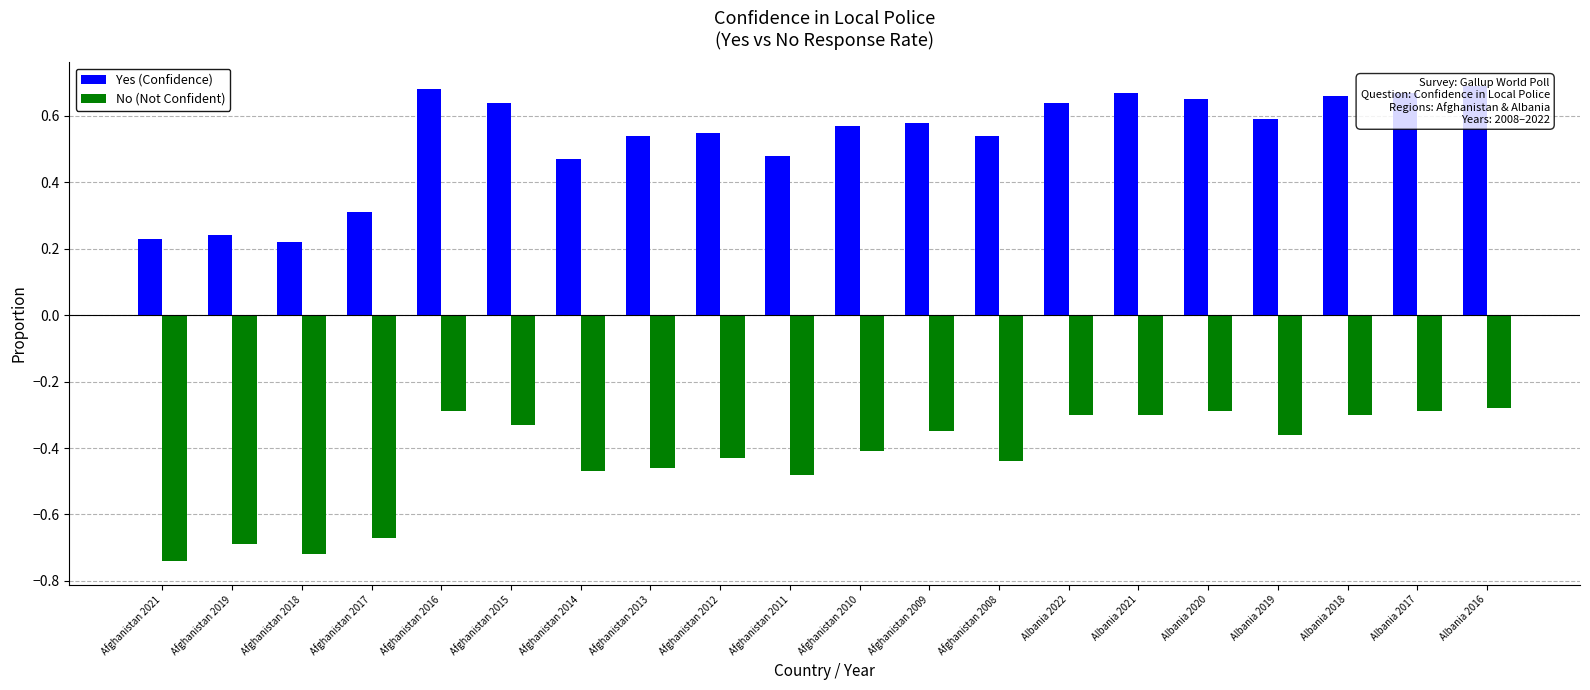

What are all the series names shown in the legend?

Yes (Confidence), No (Not Confident)